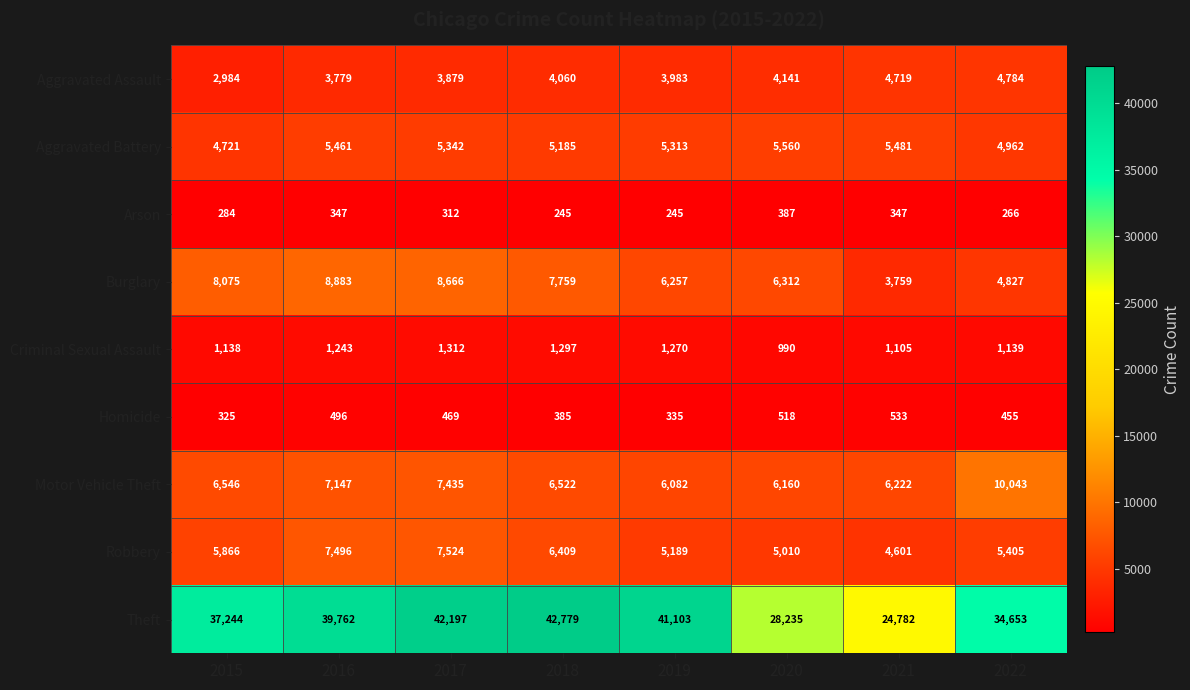

Which series changed the most between 2016 and 2019?

Burglary